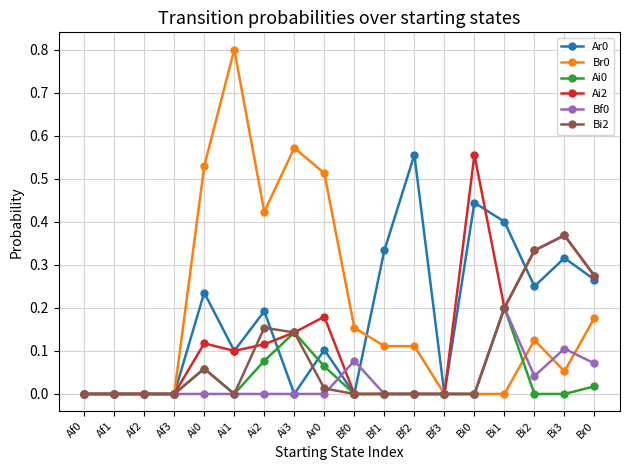

What is the sum of all Bi2 values?

1.5